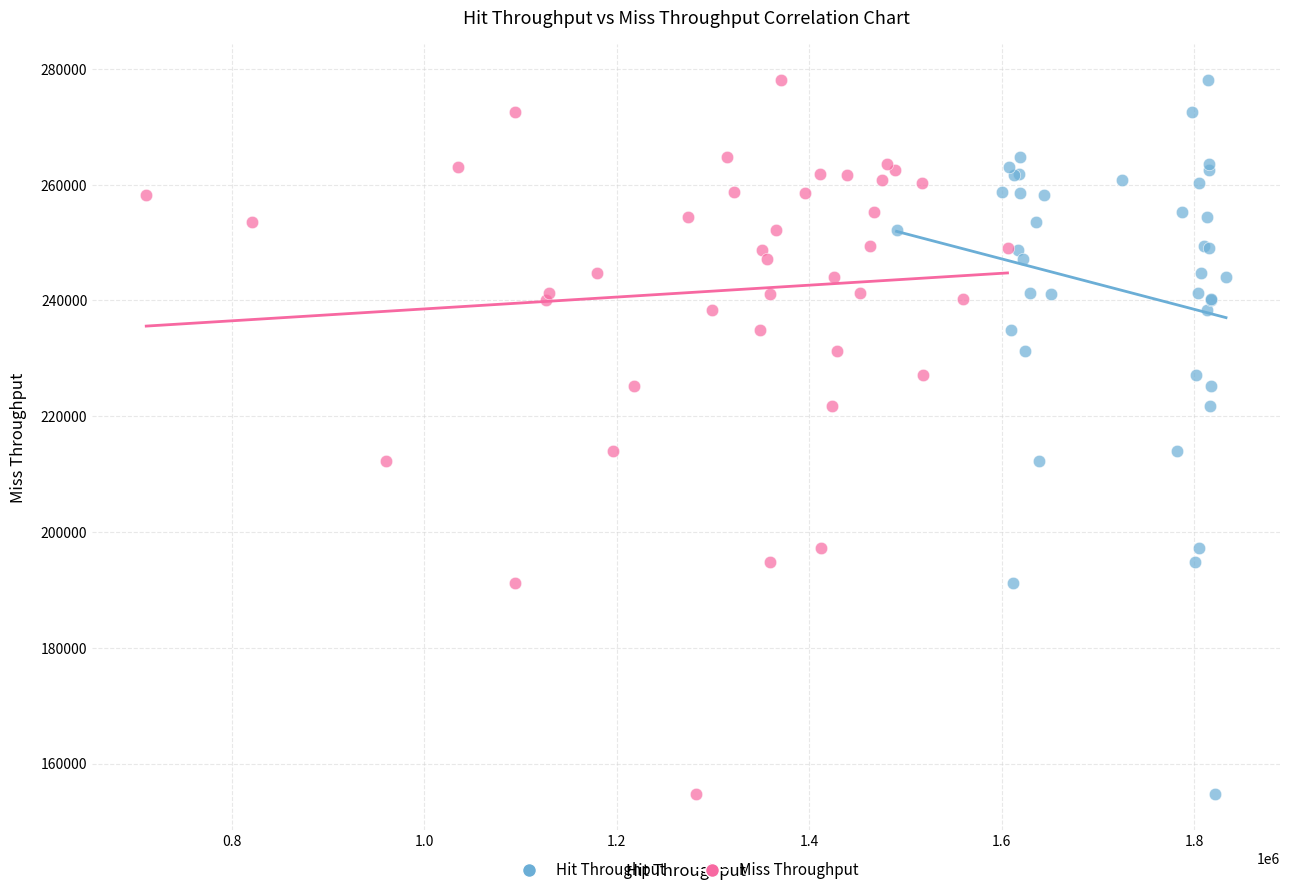

What are all the series names shown in the legend?

Hit Throughput, Miss Throughput